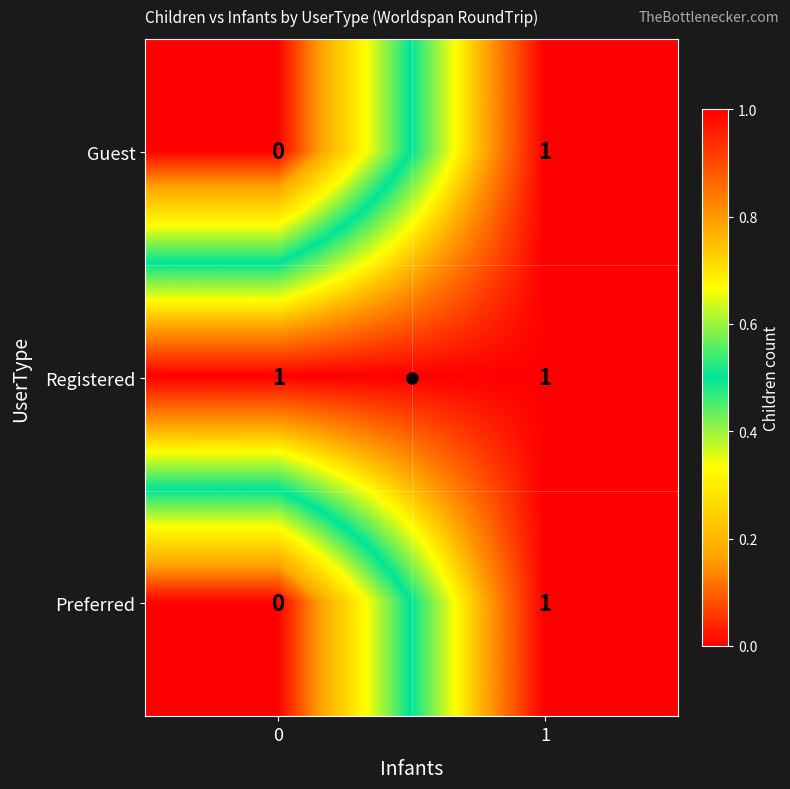

Which series has the largest total across all categories?

Registered